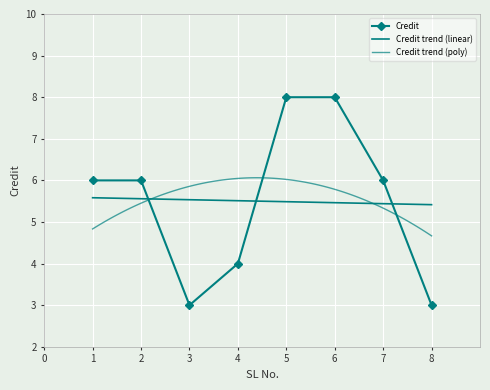

Approximately how many times larger is the value at 2 compared to 4?

1.5